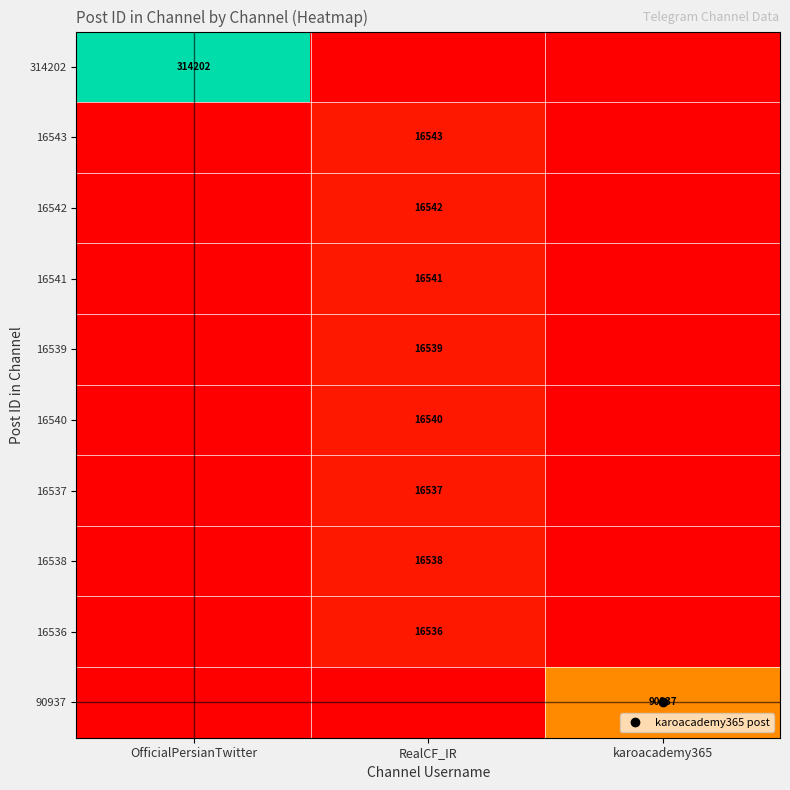

True or false: 16538 has a value of 9497 at karoacademy365.

False